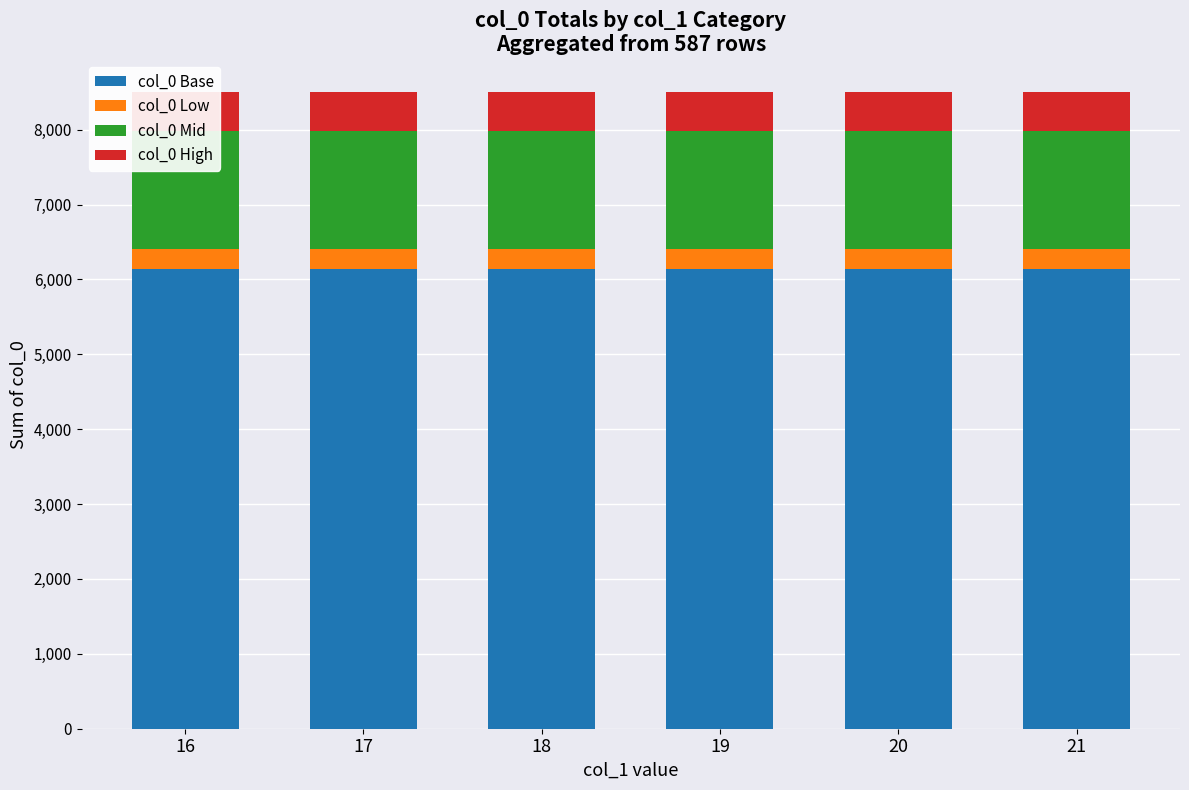

Read the col_0 Mid value at 17.

1578.8